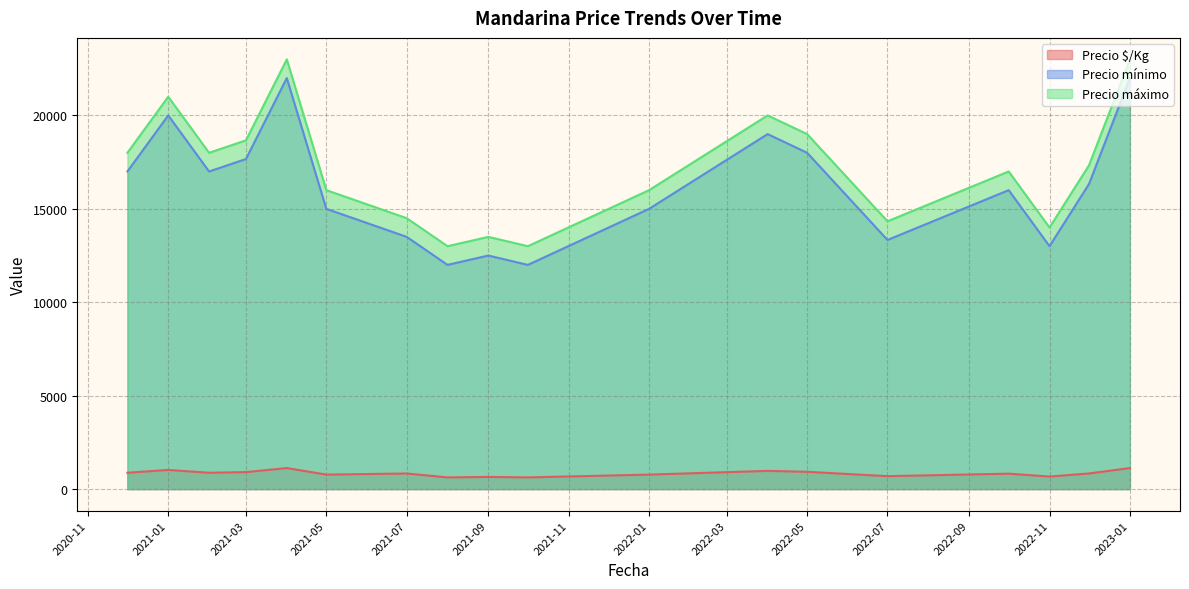

Is it true that Precio mínimo equals 28389 at 2022-10-05?

False